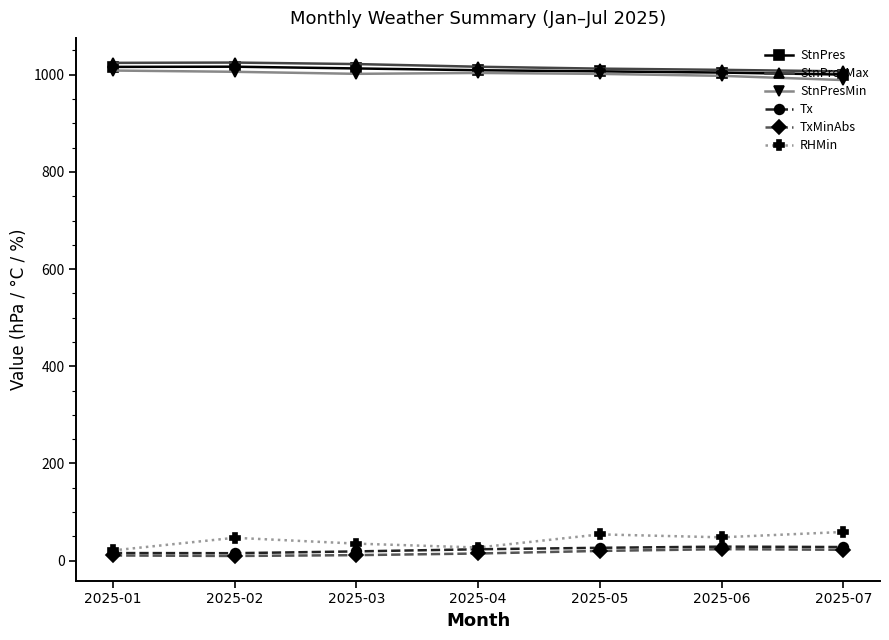

What is the greatest value displayed?

1025.1